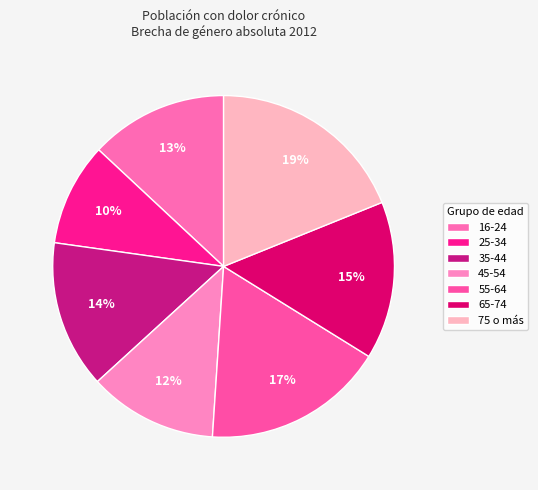

What percentage is the 25-34 slice, to the nearest percent?

10%